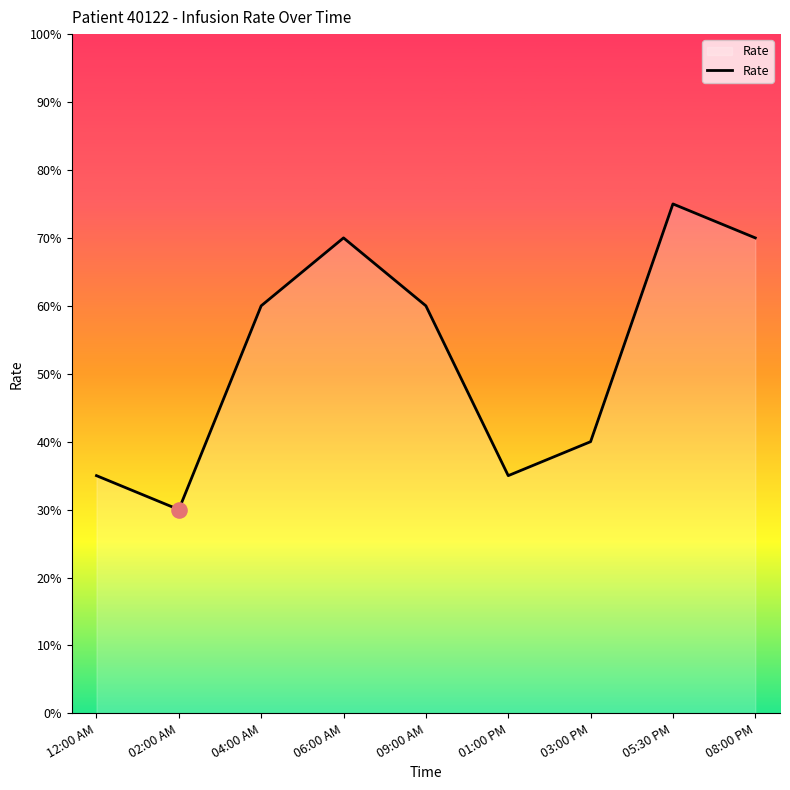

Between 03:00 PM and 08:00 PM, which is larger?

08:00 PM